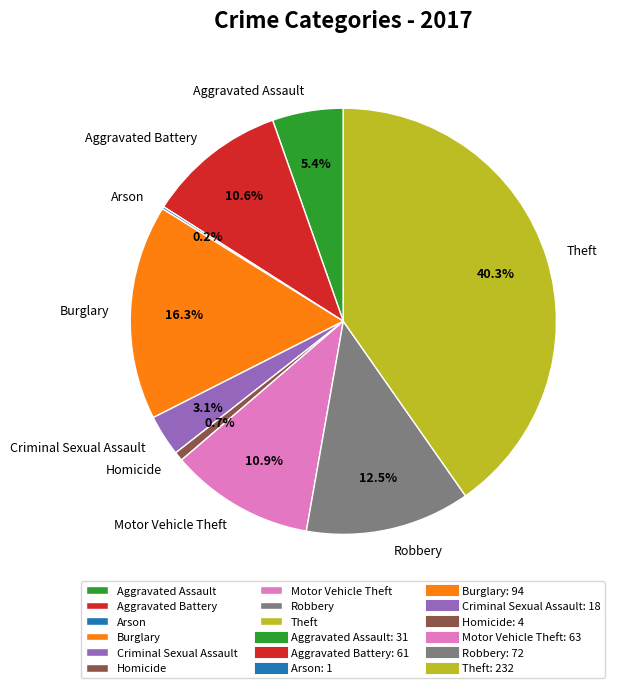

What is the largest slice in the pie chart?

Theft